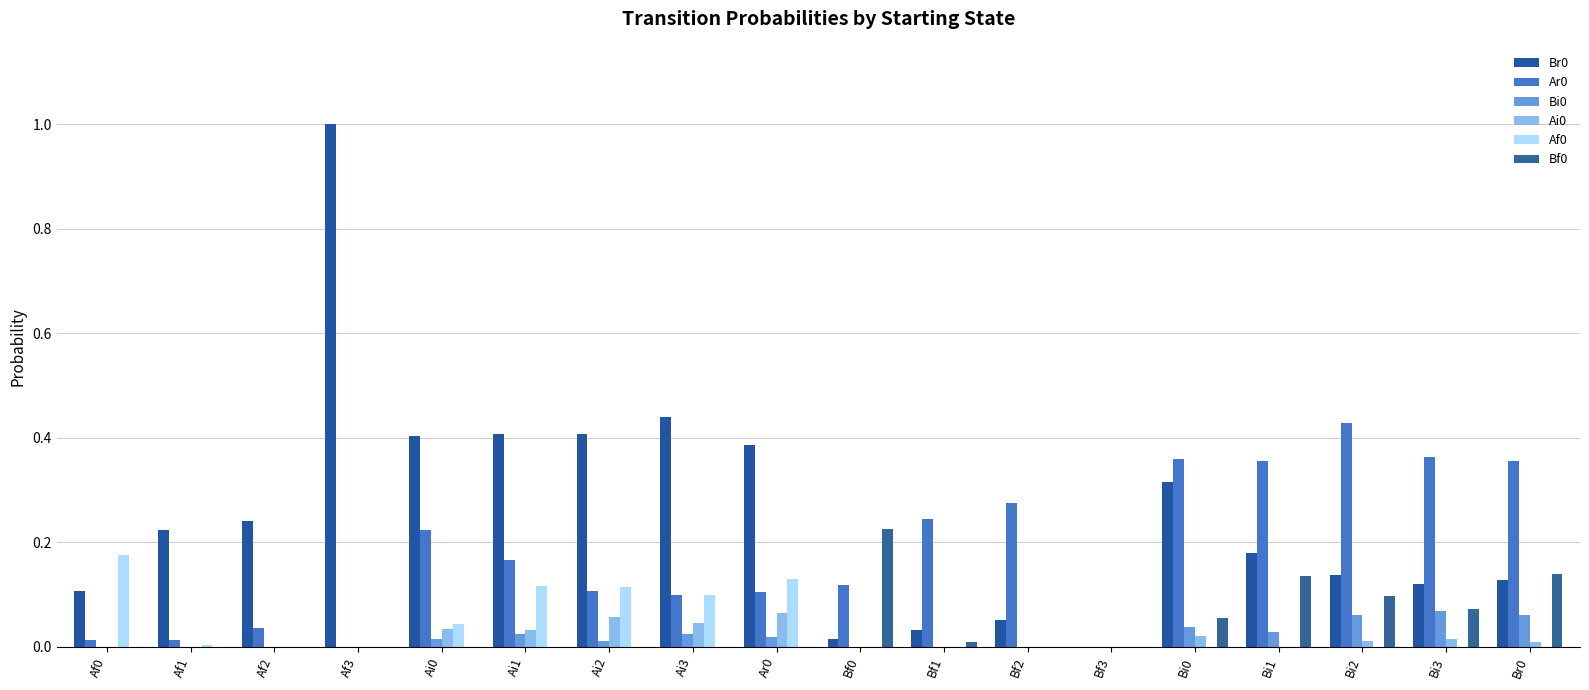

Are the bars horizontal?

No